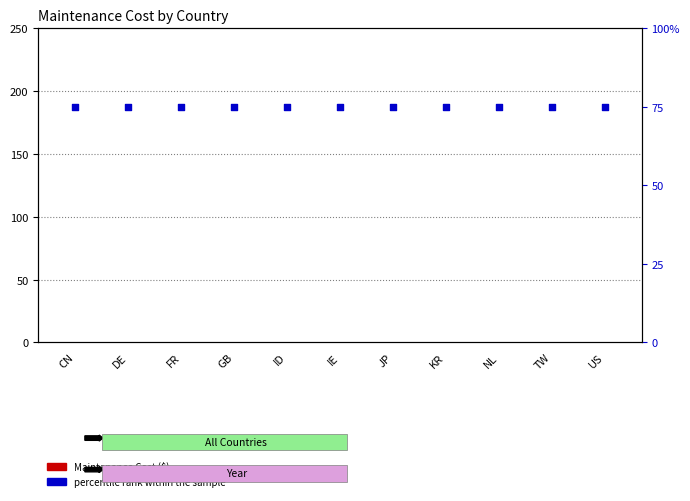

Which series has the largest total across all categories?

percentile rank within the sample